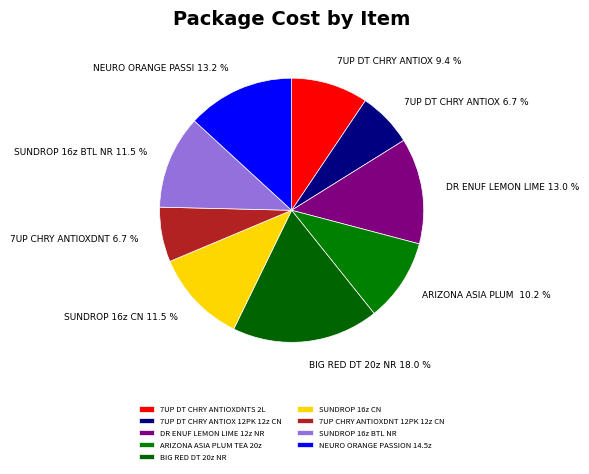

To the nearest percent, what percentage of the pie is ARIZONA ASIA PLUM TEA 20z?

10%